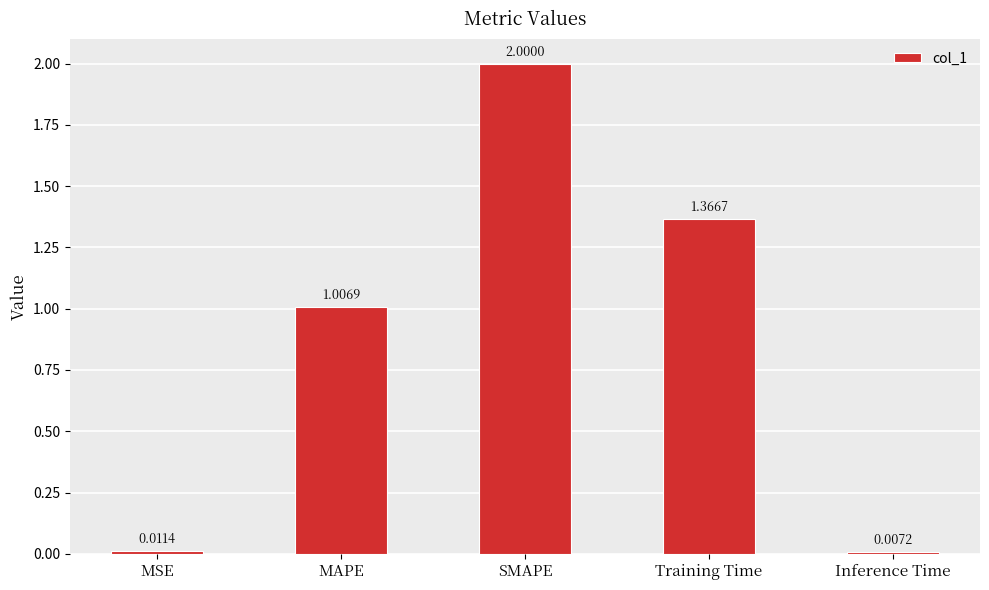

At which label does the data first exceed 1?

MAPE